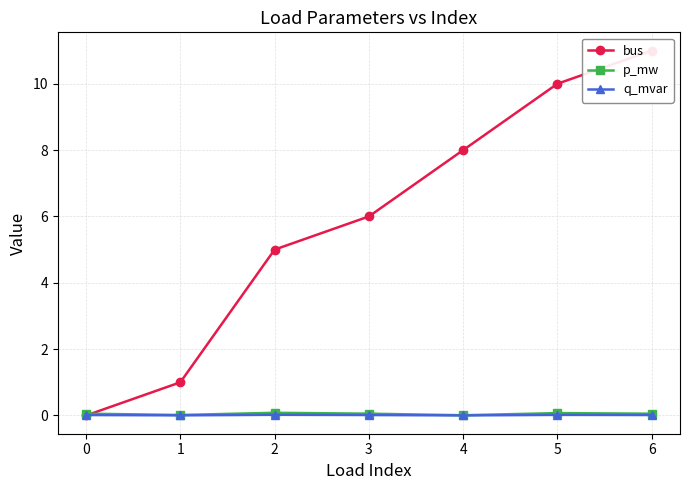

What is the average value of the bus series?

5.9